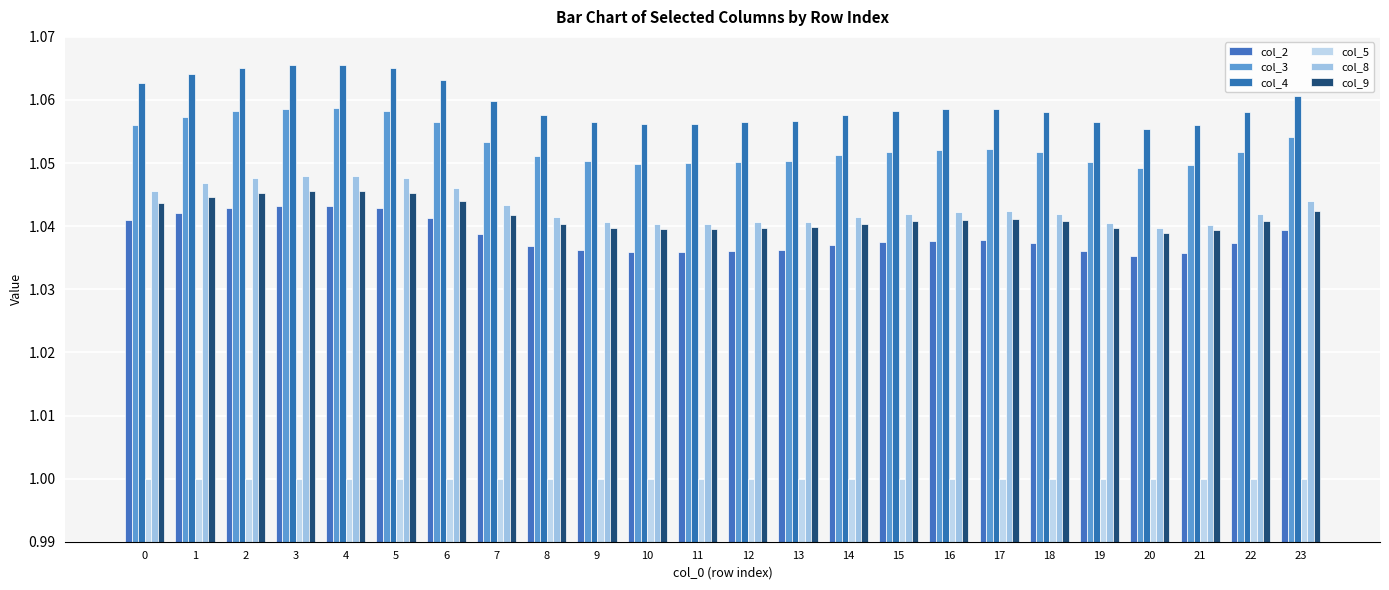

List the series in order of their peak value, highest first.

col_4, col_3, col_8, col_9, col_2, col_5